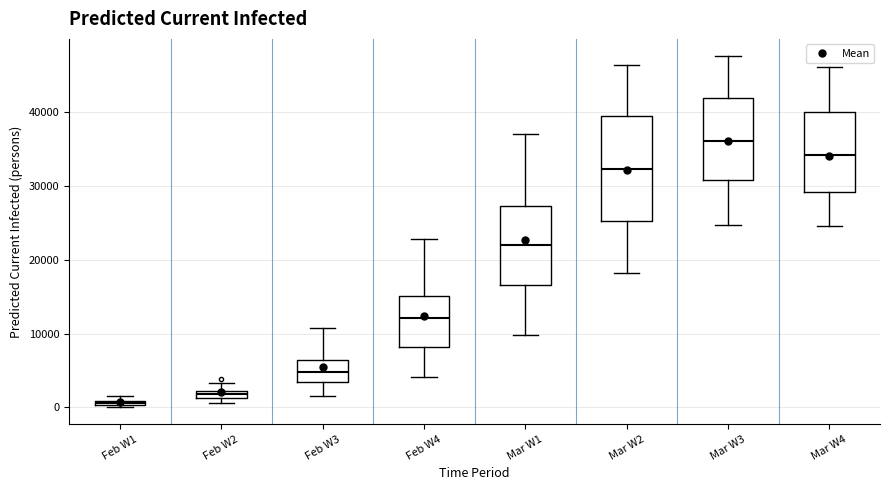

Comparing the boxes themselves (not the whiskers), which one is the tallest?

Mar W2